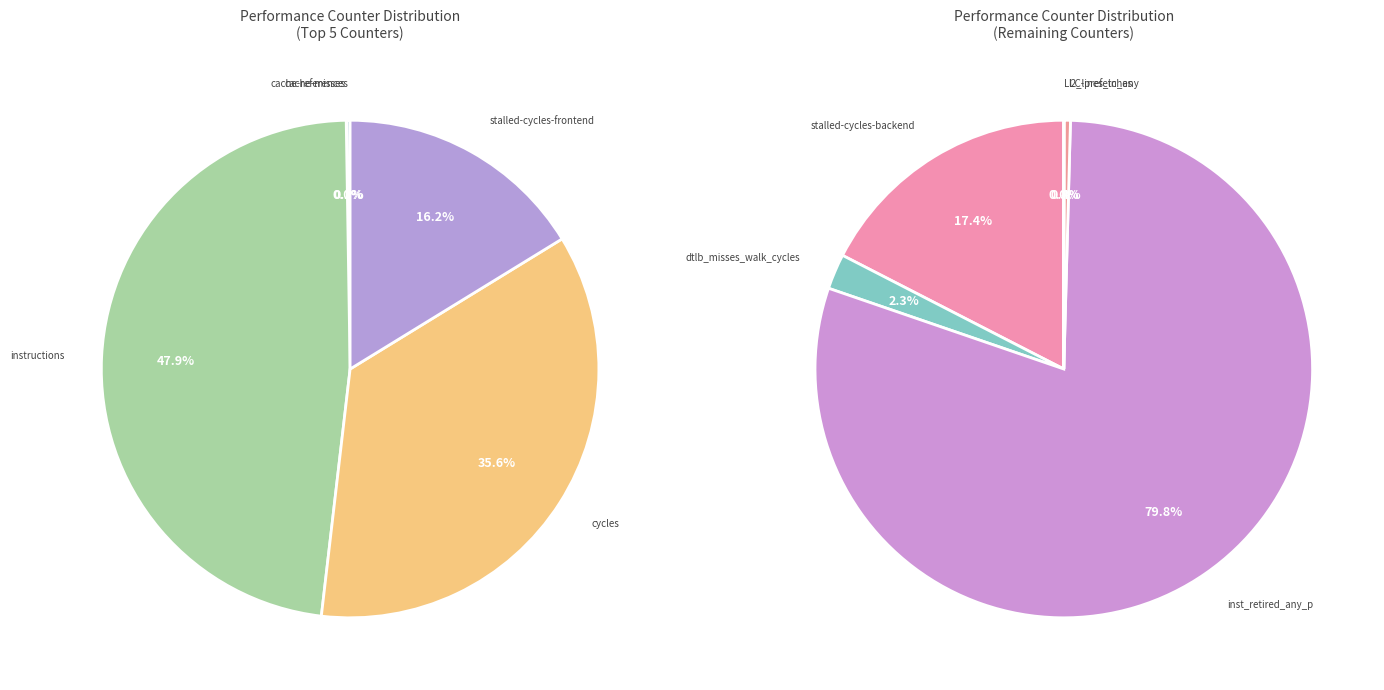

Rank the categories by value from highest to lowest.

instructions, inst_retired_any_p, cycles, stalled-cycles-frontend, stalled-cycles-backend, dtlb_misses_walk_cycles, l2_lines_in_any, cache-references, cache-misses, LLC-prefetches